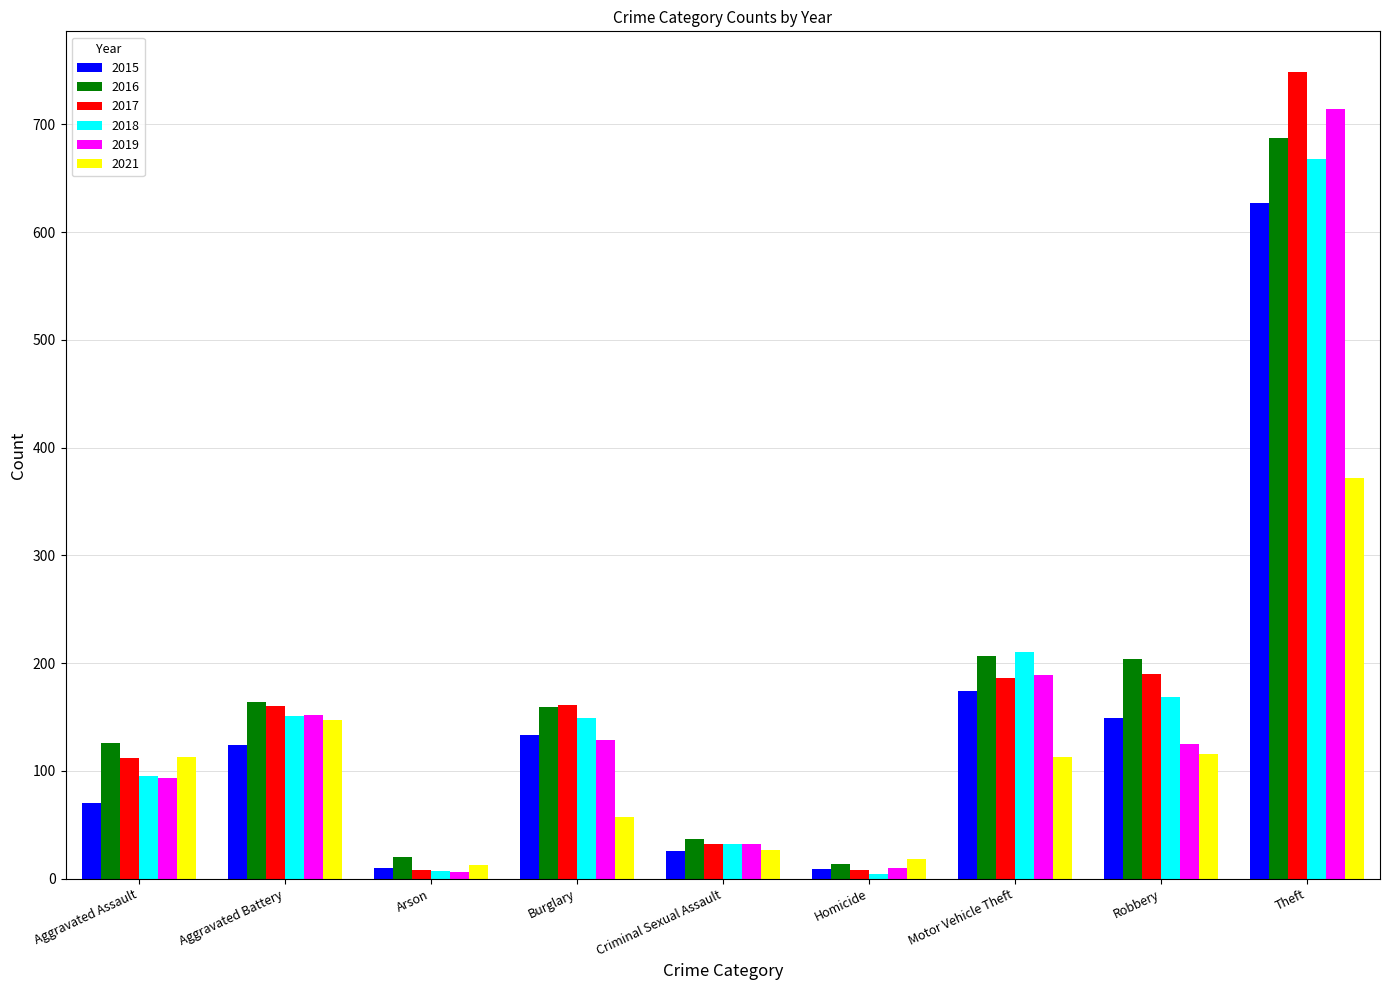

What is the difference between the highest and lowest values at Robbery?

88